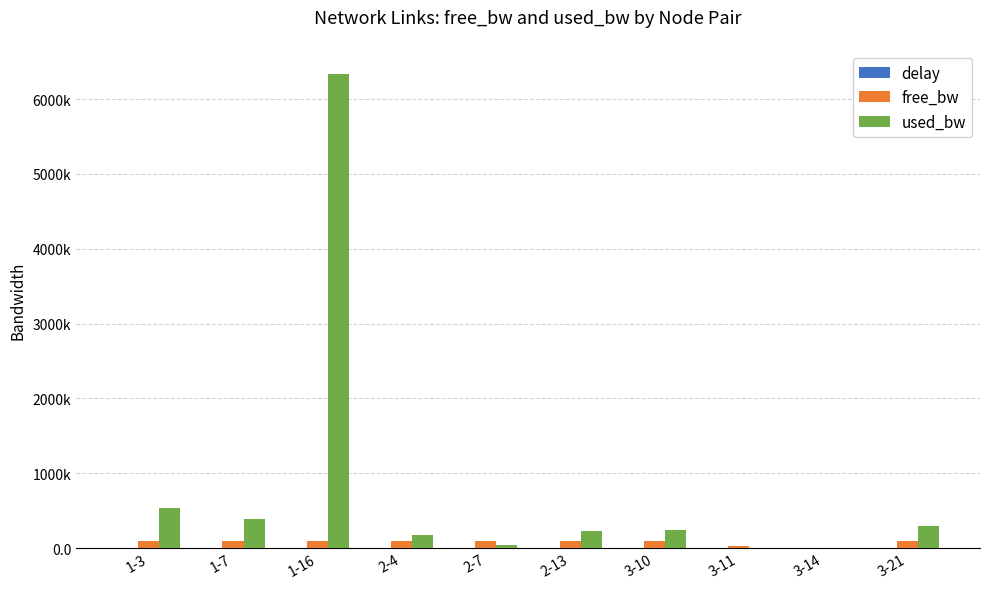

The free_bw series shows 2689.2 at 3-14. True or false?

False